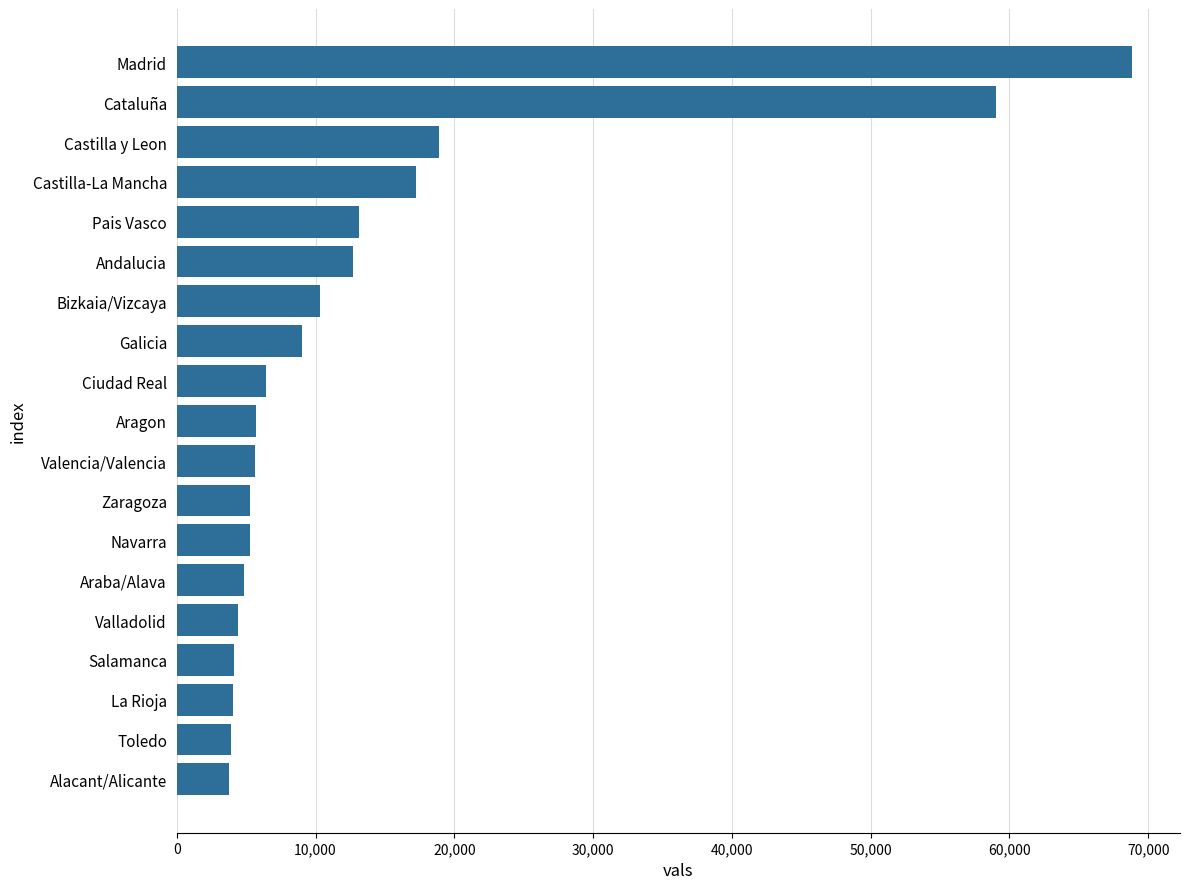

Is it true that the value at Galicia is 9041?

True